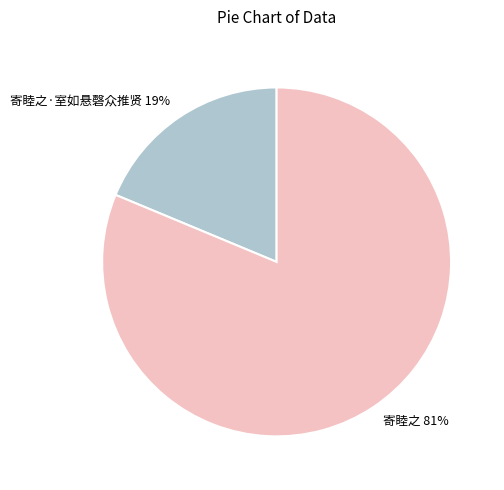

To the nearest percent, what portion does 寄睦之·室如悬磬众推贤 represent?

19%